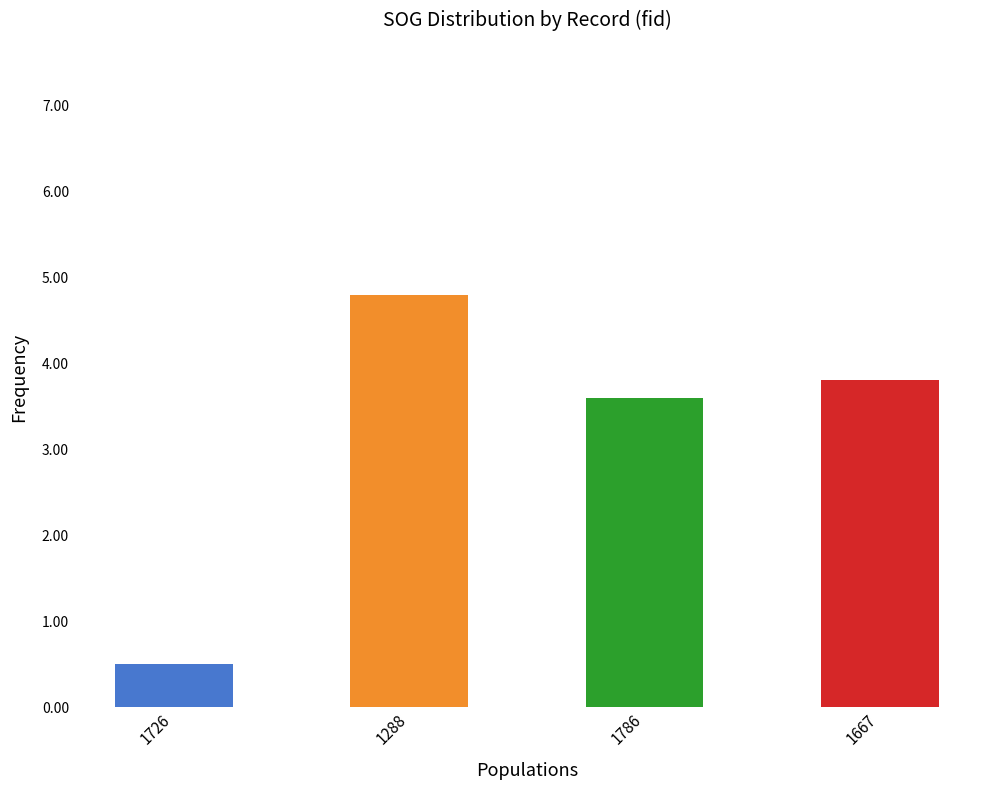

Is it true that the value at 1786 is 0.9?

False